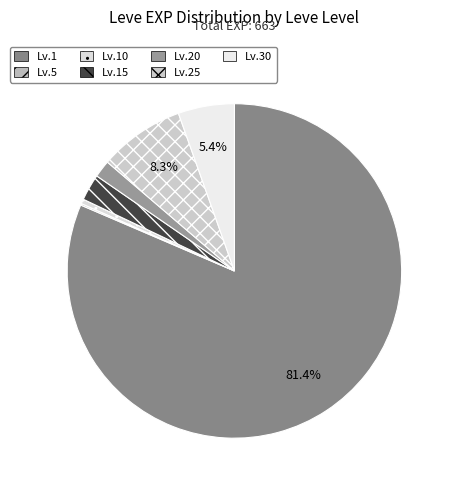

To the nearest percent, what is the difference between the largest and smallest slice percentages?

81%